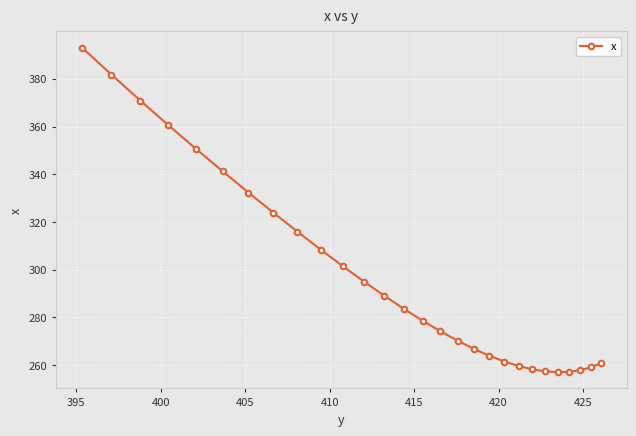

What is the minimum value shown in the chart?

257.1